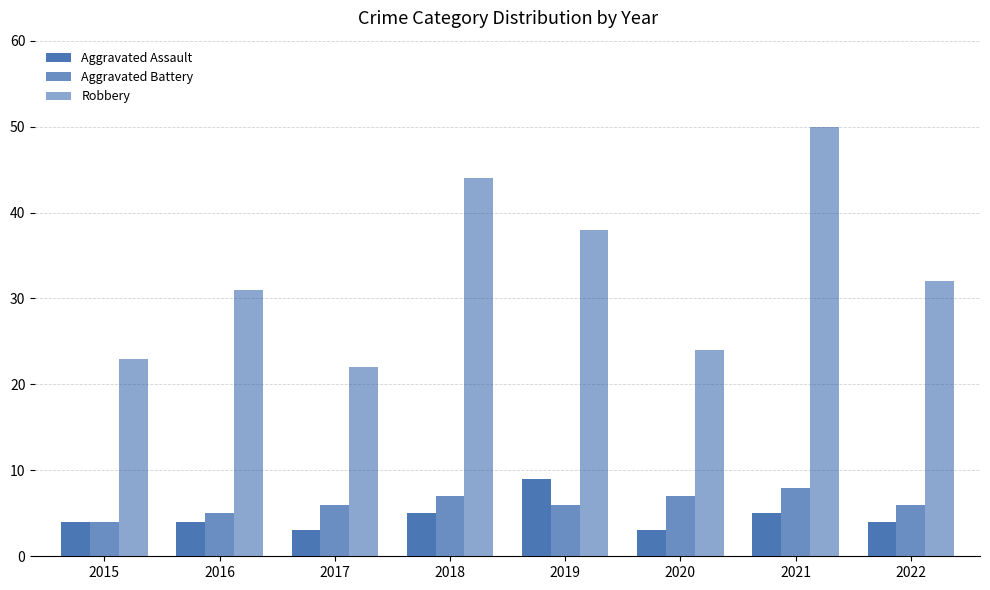

At which label is Aggravated Battery closest to 6?

2017